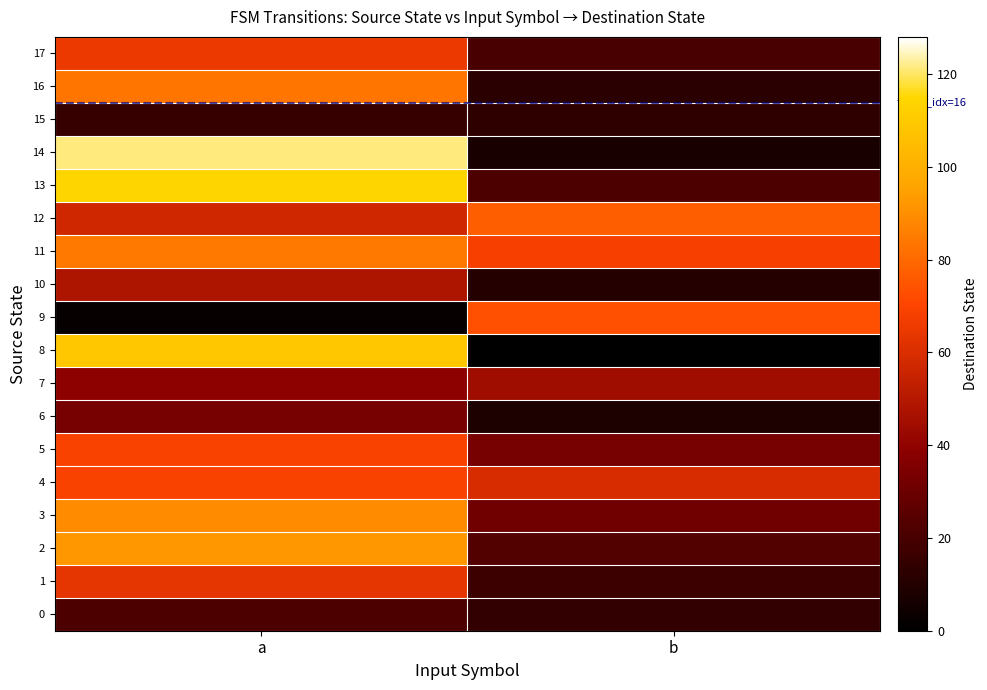

Reading left to right, what are all the values shown in this chart?

0: a=21	b=14
1: a=63	b=17
2: a=92	b=23
3: a=89	b=31
4: a=69	b=59
5: a=69	b=33
6: a=33	b=8
7: a=39	b=44
8: a=109	b=0
9: a=2	b=73
10: a=48	b=10
11: a=84	b=68
12: a=57	b=77
13: a=114	b=21
14: a=121	b=7
15: a=15	b=13
16: a=83	b=12
17: a=65	b=20